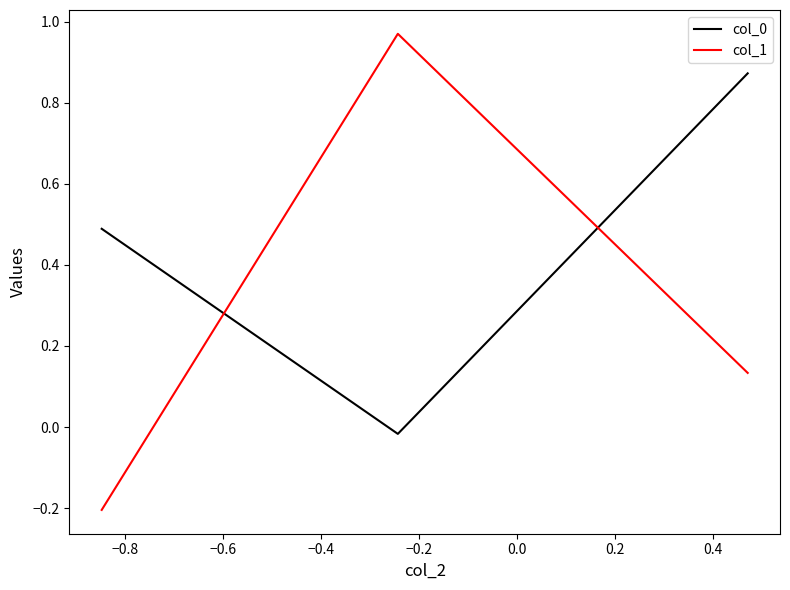

Which series has the largest range (max minus min)?

col_1